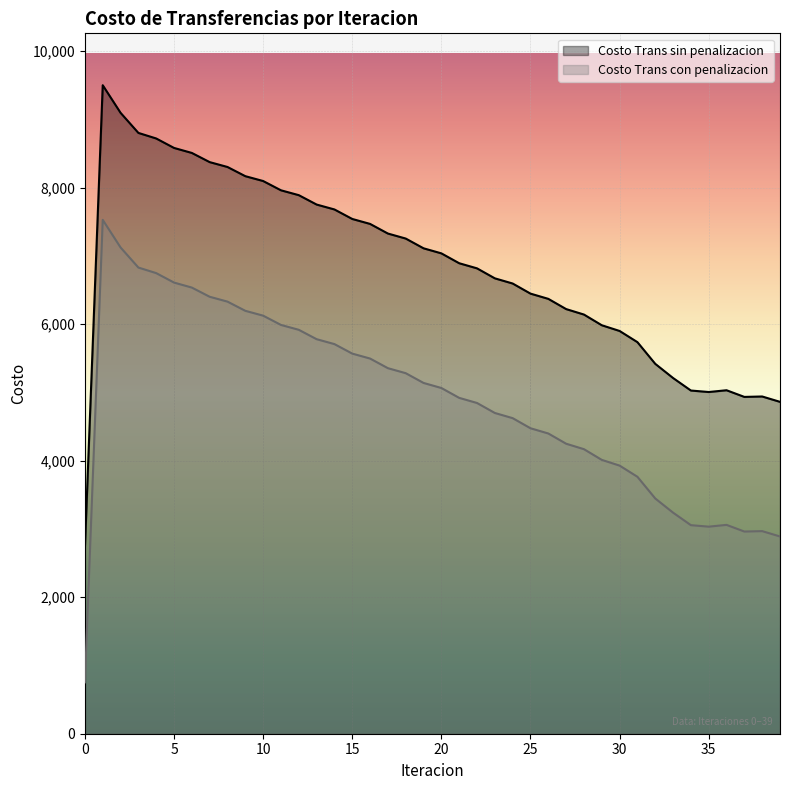

How many lines are shown in the chart?

2